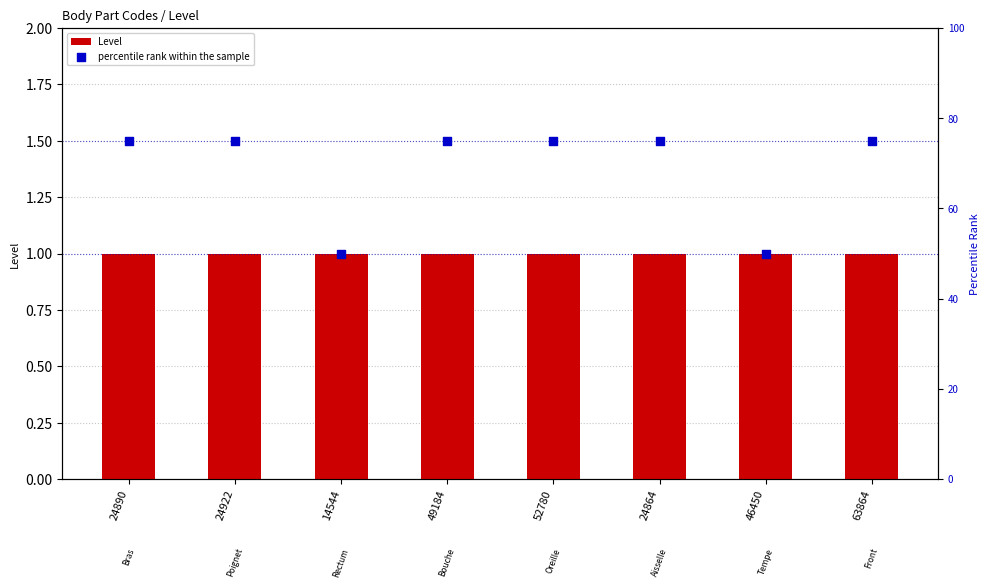

Which series has the widest spread of Y values?

percentile rank within the sample